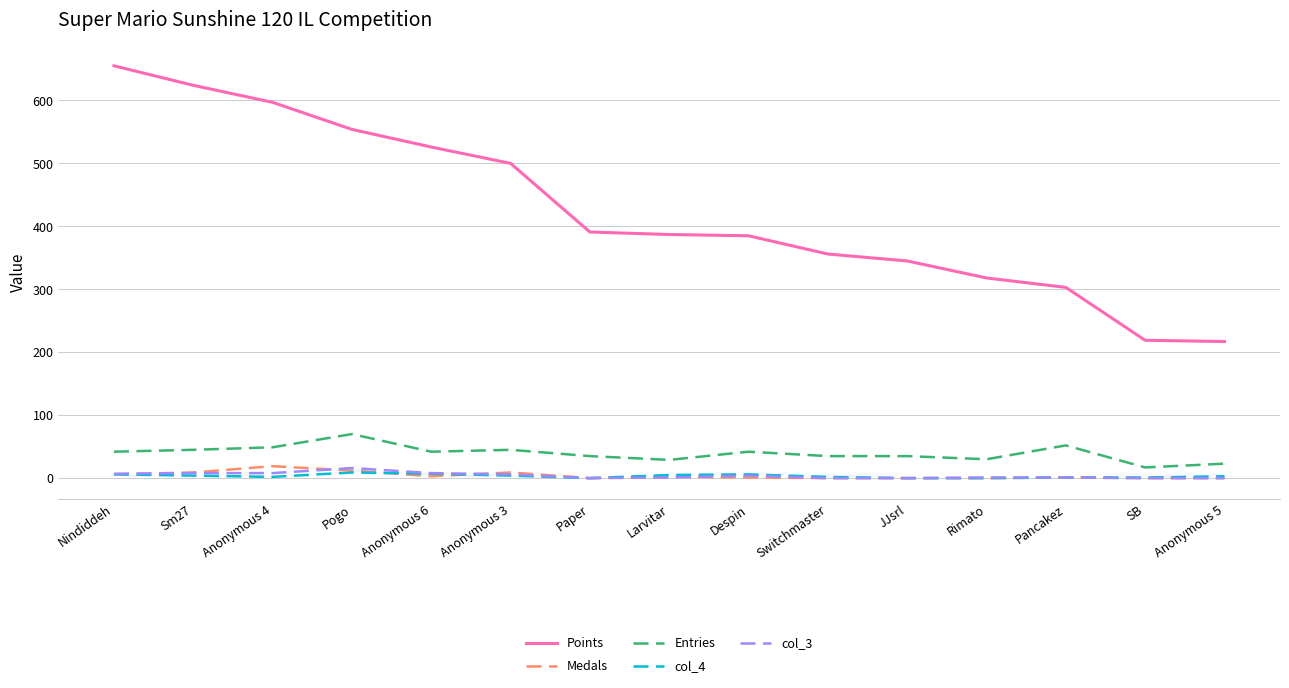

At which category does the chart reach its peak across all series?

Nindiddeh